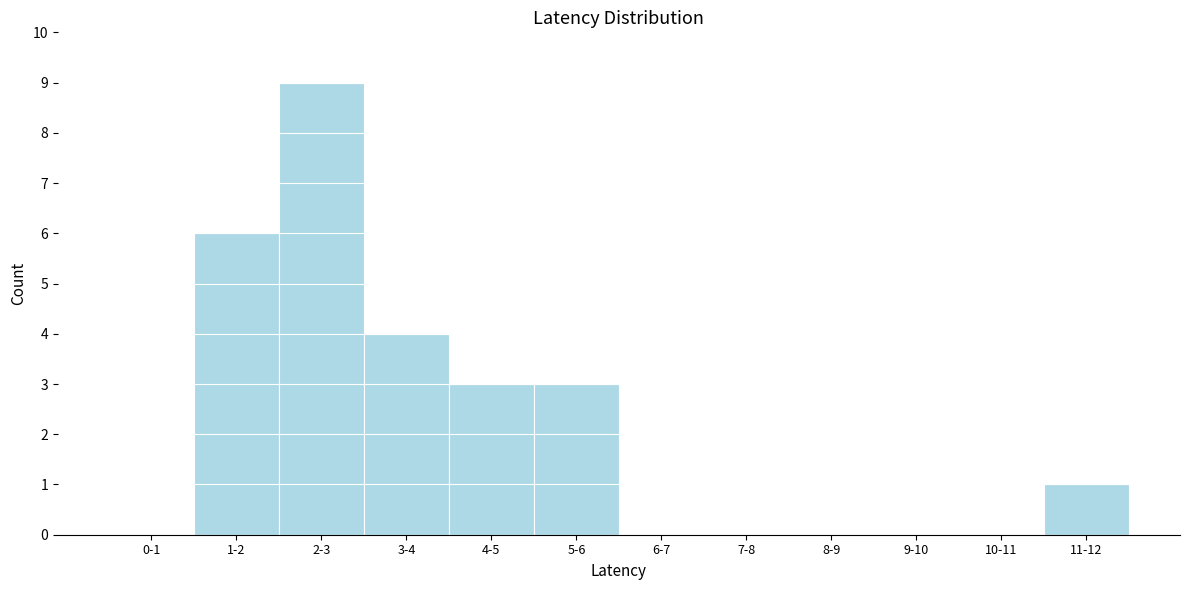

Reading left to right, what are all the values shown in this chart?

0-1=0	1-2=6	2-3=9	3-4=4	4-5=3	5-6=3	6-7=0	7-8=0	8-9=0	9-10=0	10-11=0	11-12=1